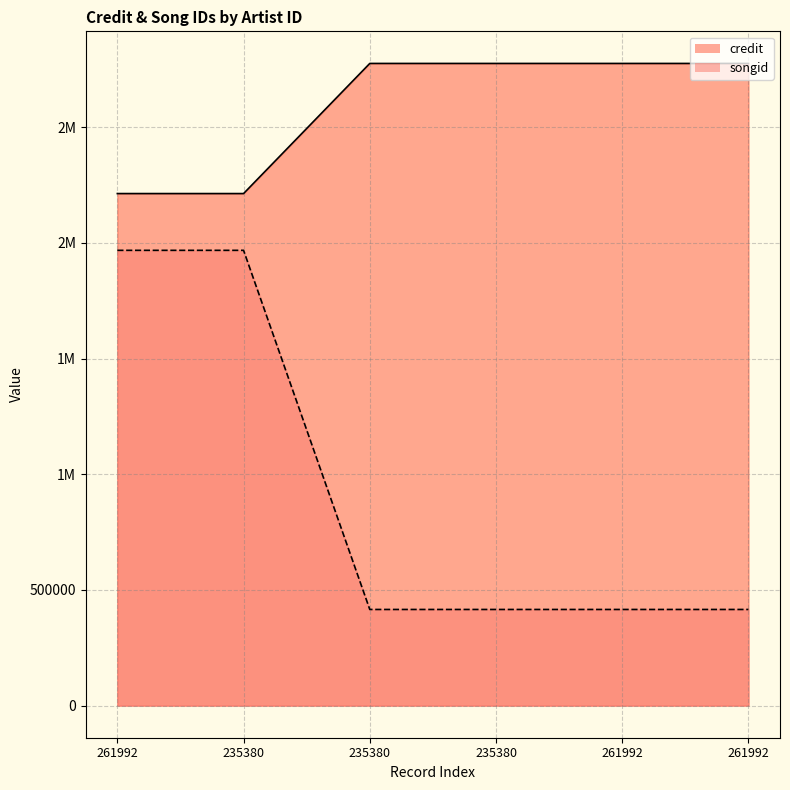

Does the chart display data point markers on the line(s)?

No